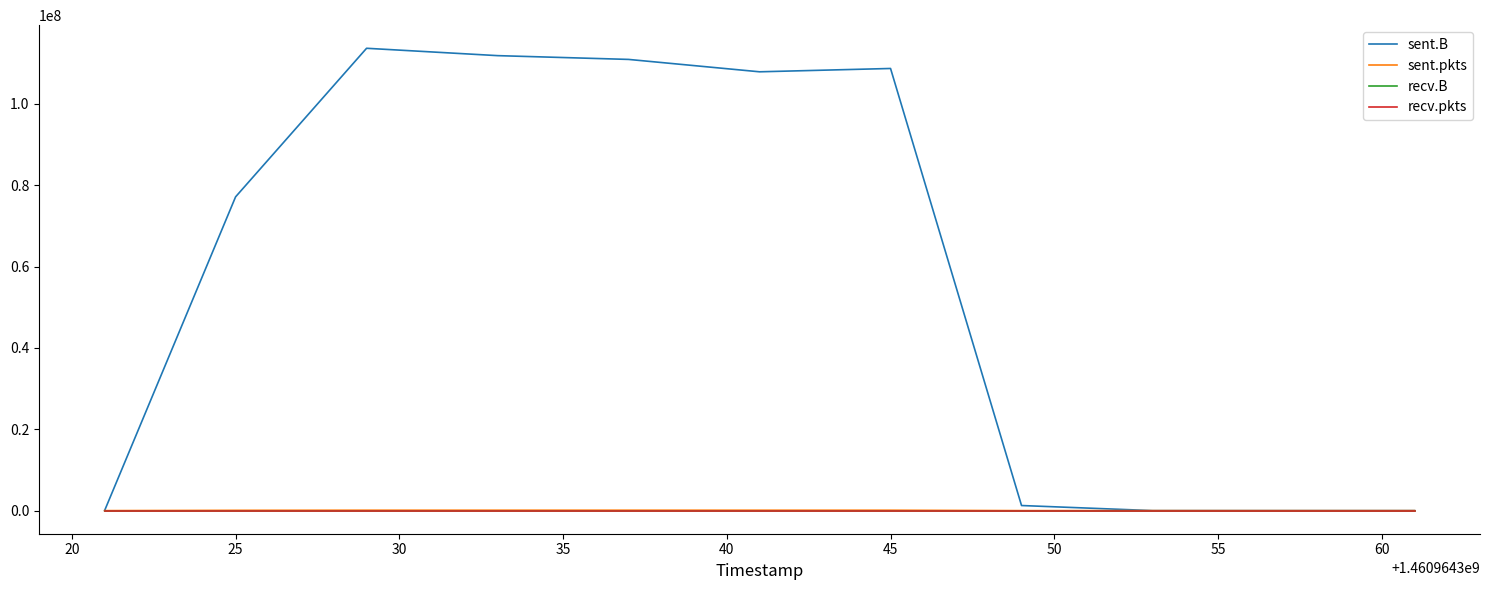

Is this an area chart (filled region under the line)?

No